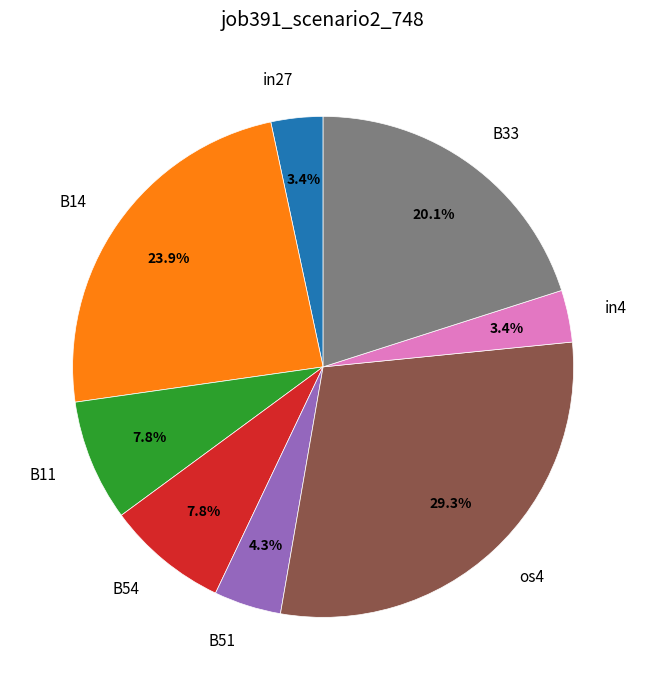

What is the largest slice in the pie chart?

os4